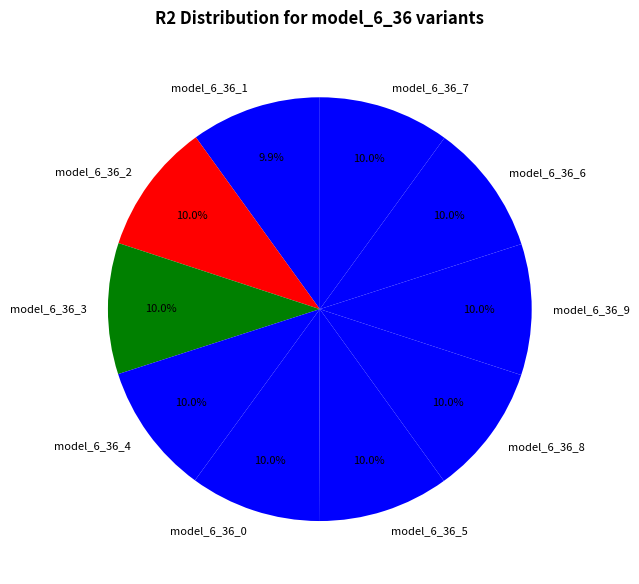

Do model_6_36_9 and model_6_36_7 together represent more than half of the pie?

No